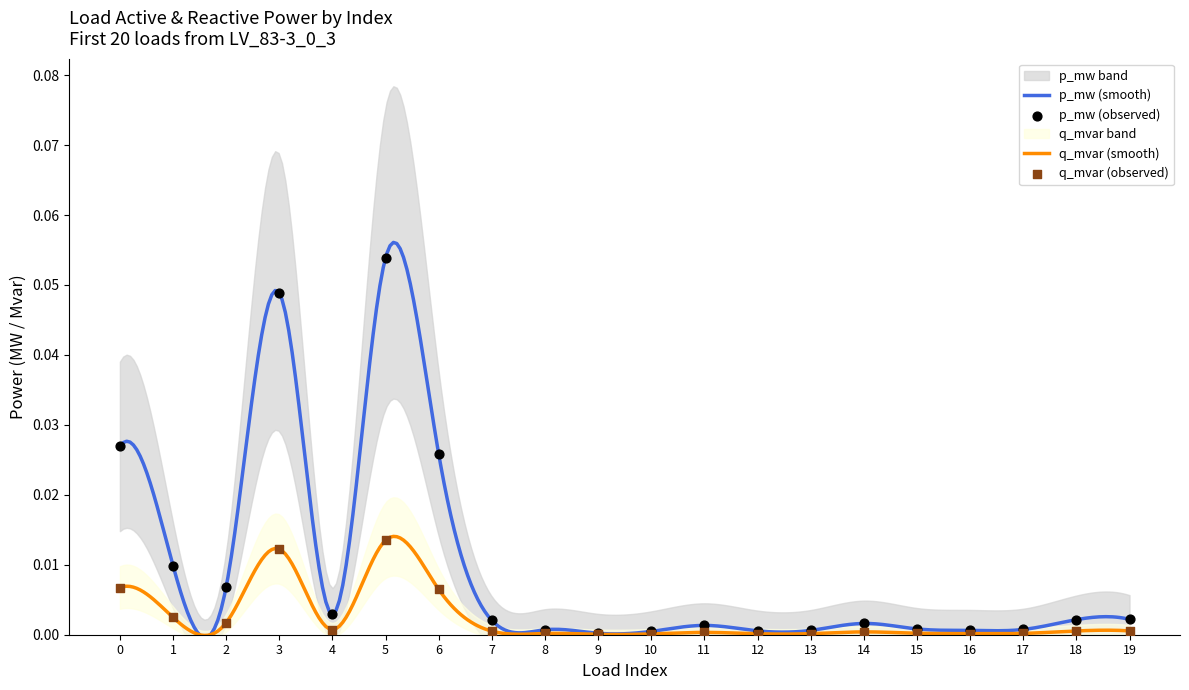

Which series has the largest Y range (max minus min)?

p_mw